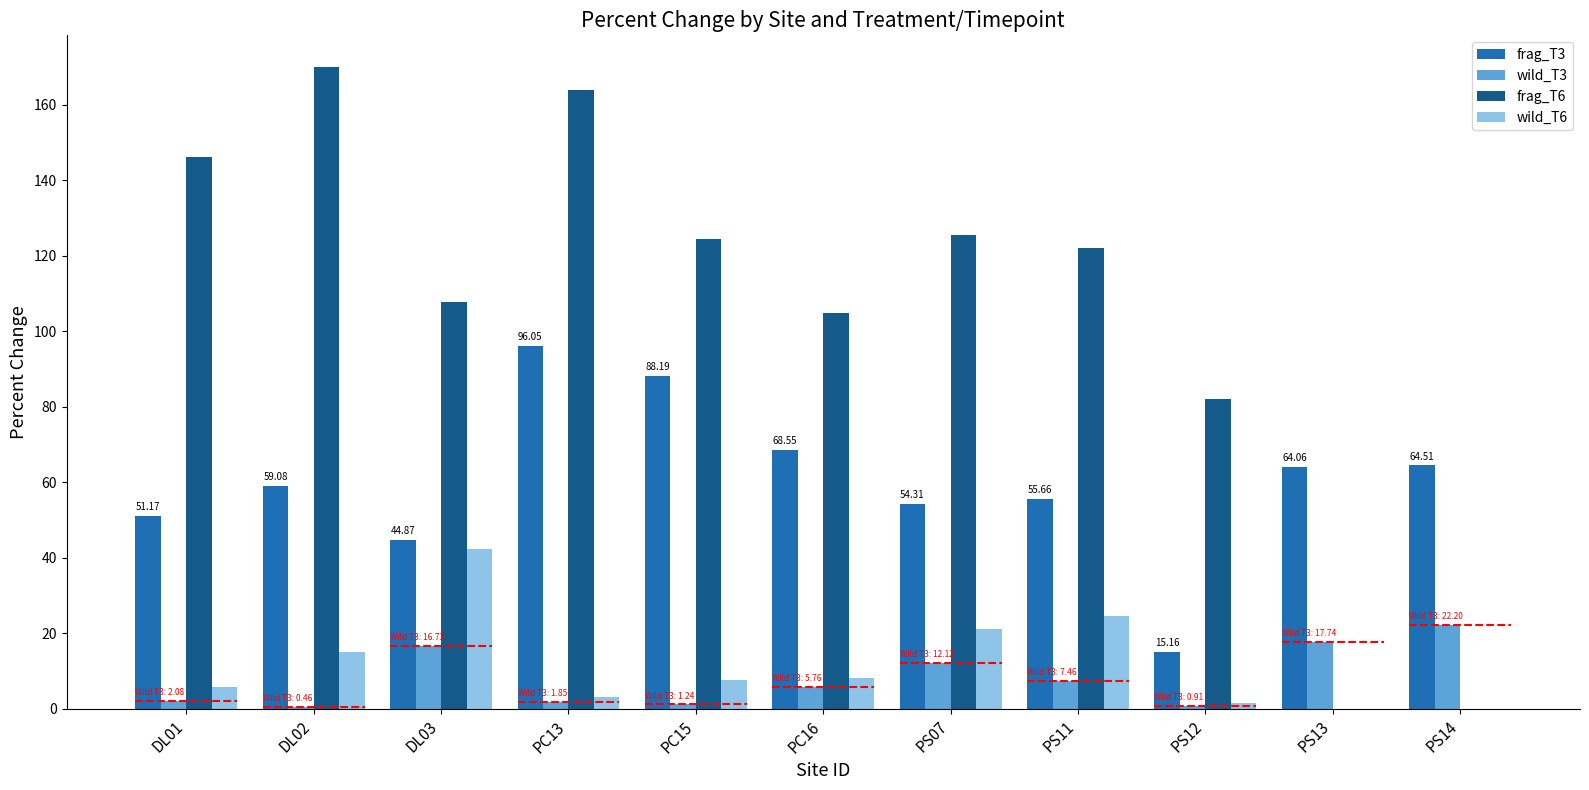

Rank the series at PS14 from lowest to highest value.

frag_T6, wild_T6, wild_T3, frag_T3